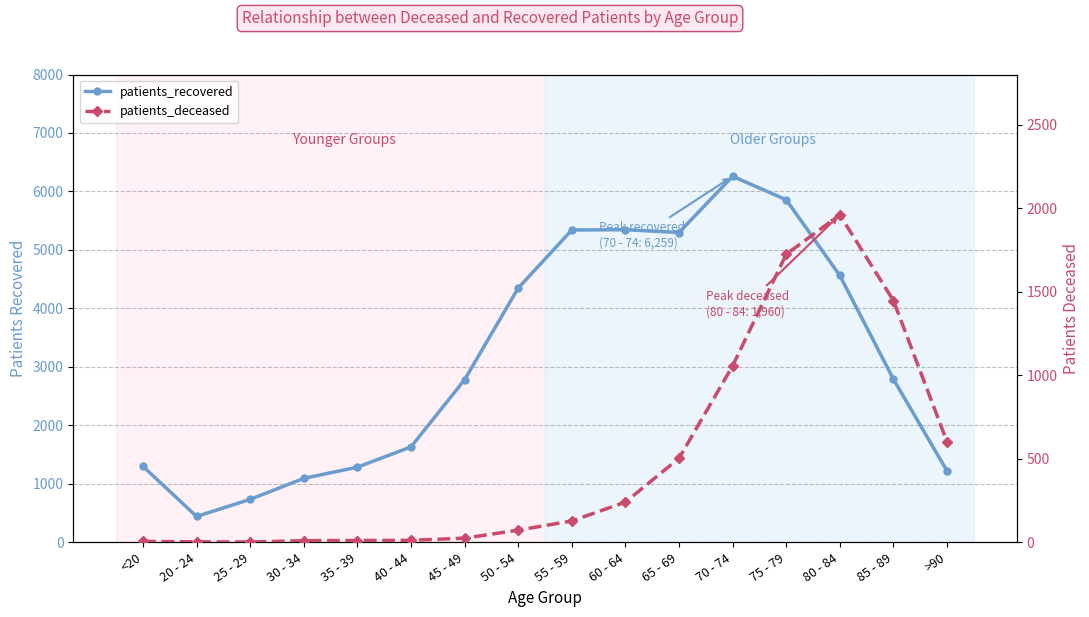

Is it true that patients_deceased equals 1056 at 70 - 74?

True